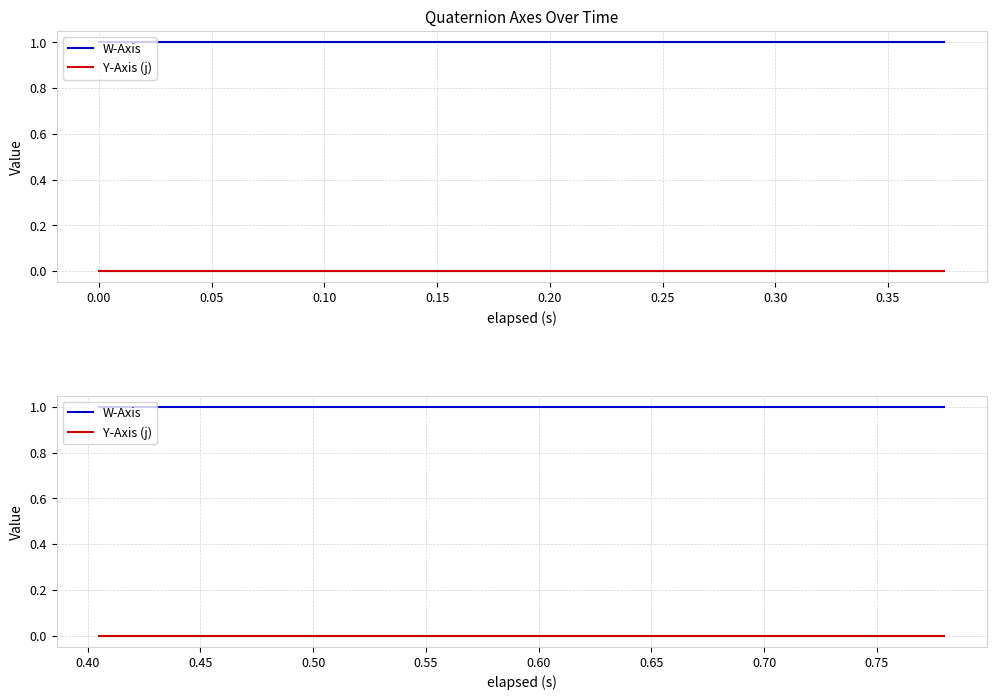

Is it true that W-Axis equals 1.0 at 0.15?

True